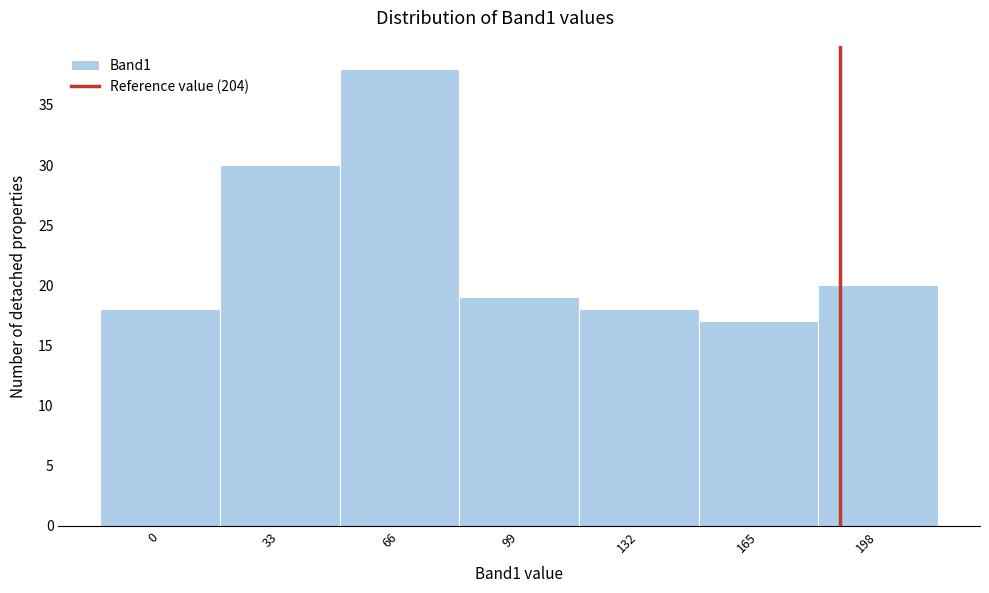

Reading right to left, extract all data points from this chart.

20	17	18	19	38	30	18